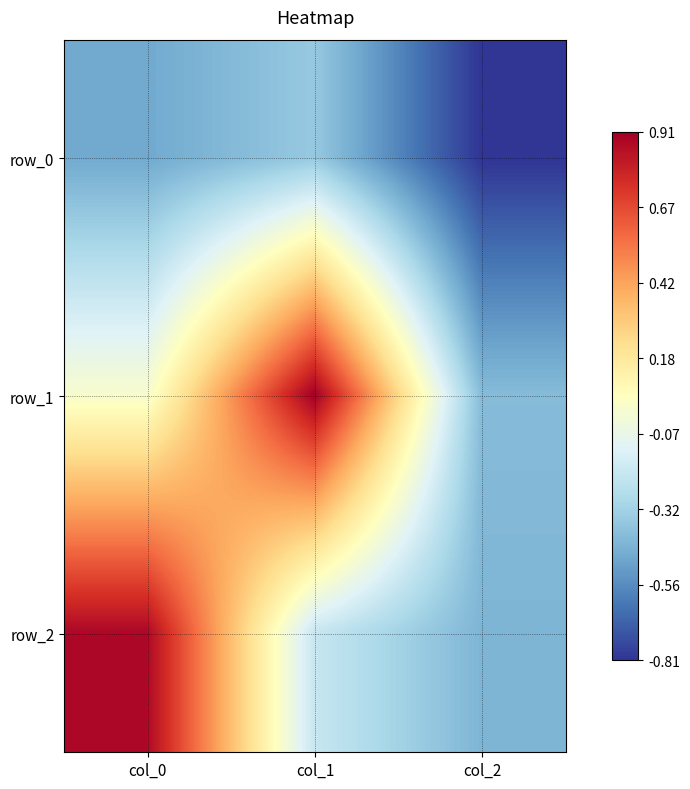

What is the maximum value shown in the chart?

0.9